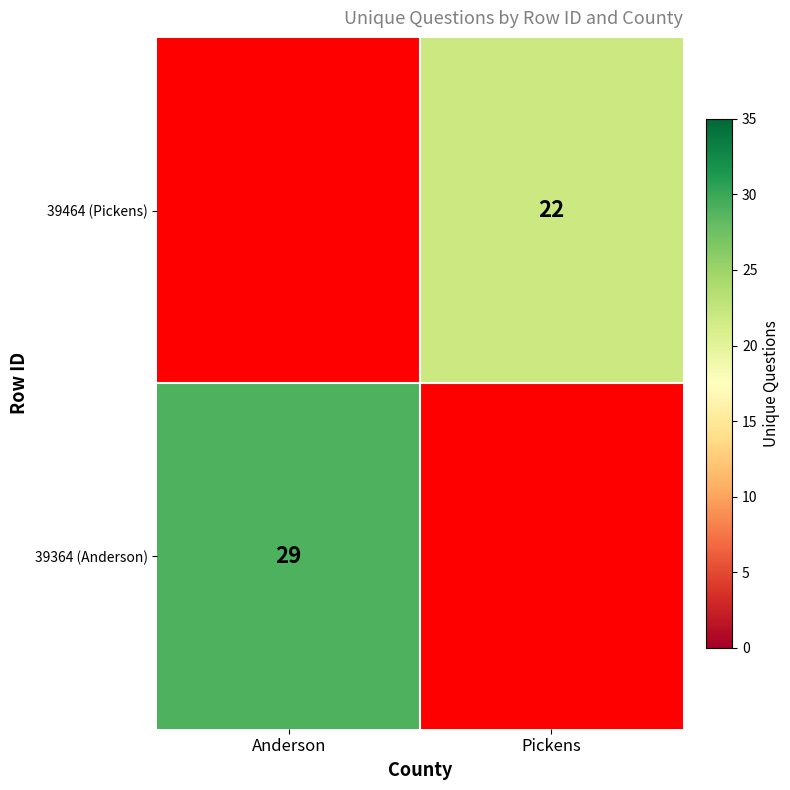

Is it true that 39364 (Anderson) equals 29 at Anderson?

True